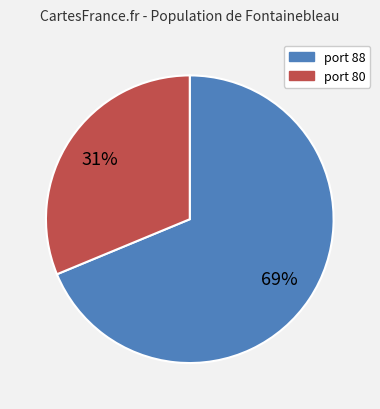

Is there any slice that represents more than half of the pie?

Yes